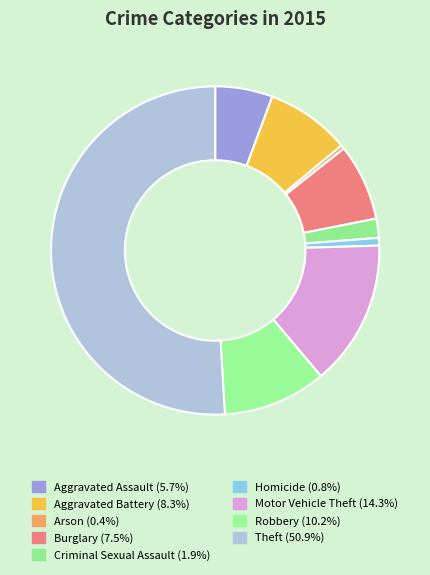

Which has a higher value, Criminal Sexual Assault or Aggravated Battery?

Aggravated Battery